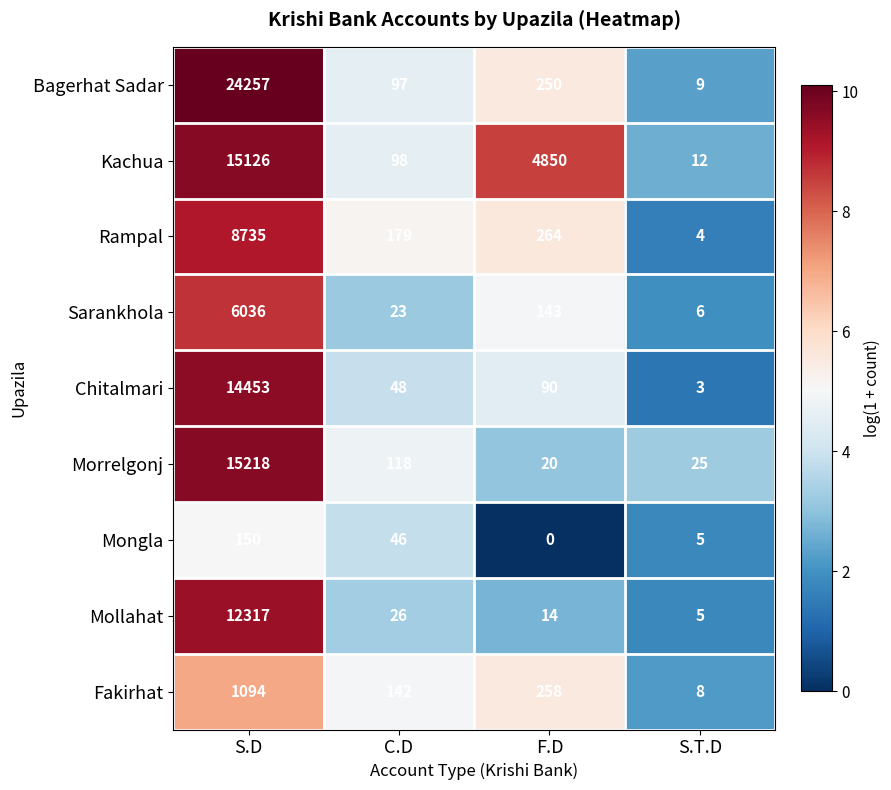

How many distinct data groups are displayed?

9